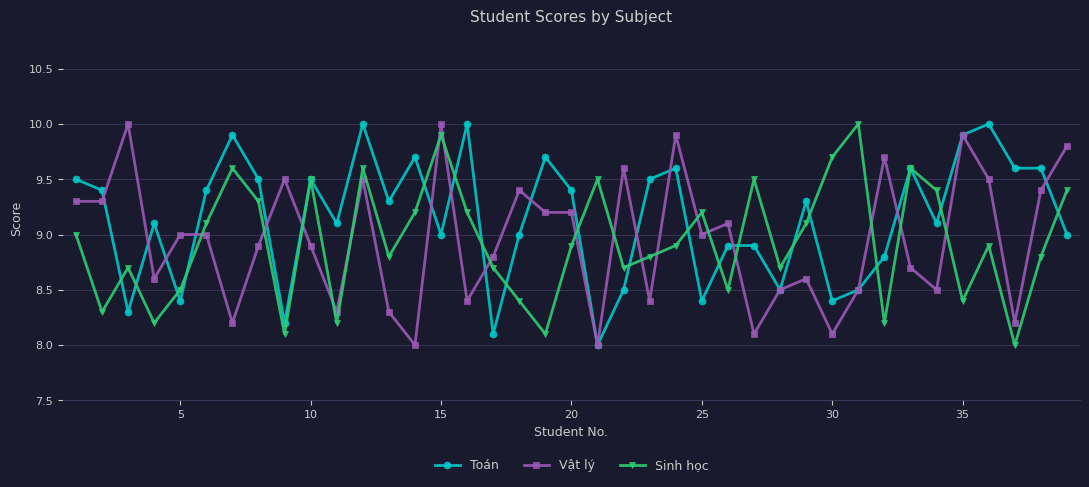

How many interior local peaks does the Sinh học series have?

11